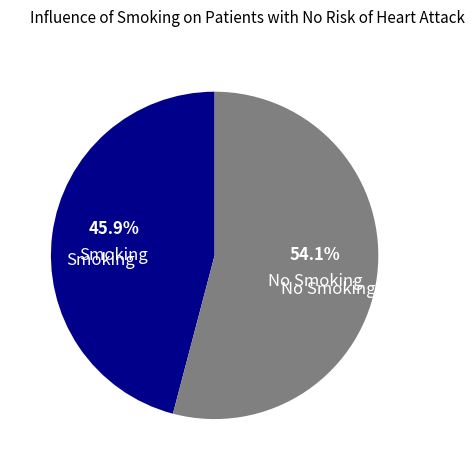

Which slice is the largest?

No Smoking